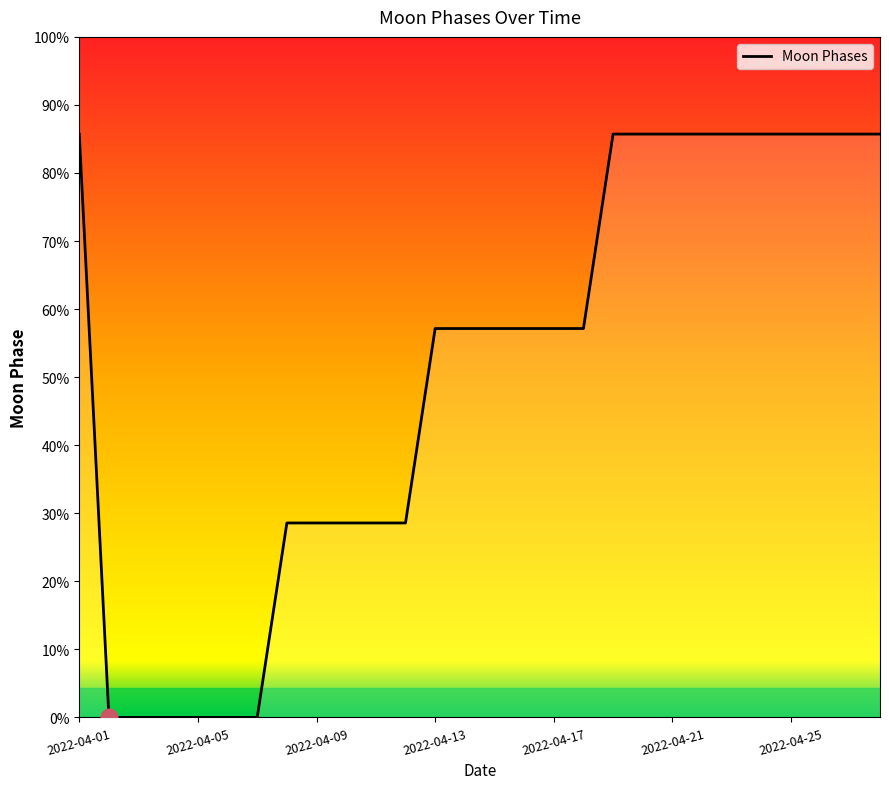

Does the chart display data point markers on the line(s)?

No